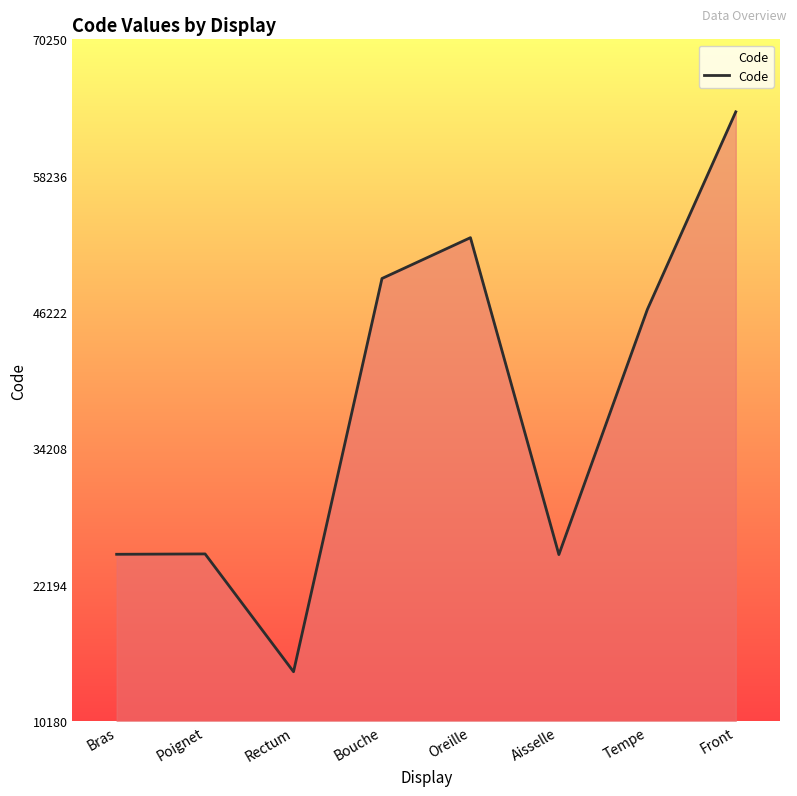

What is the difference between the values at Bras and Tempe?

21560